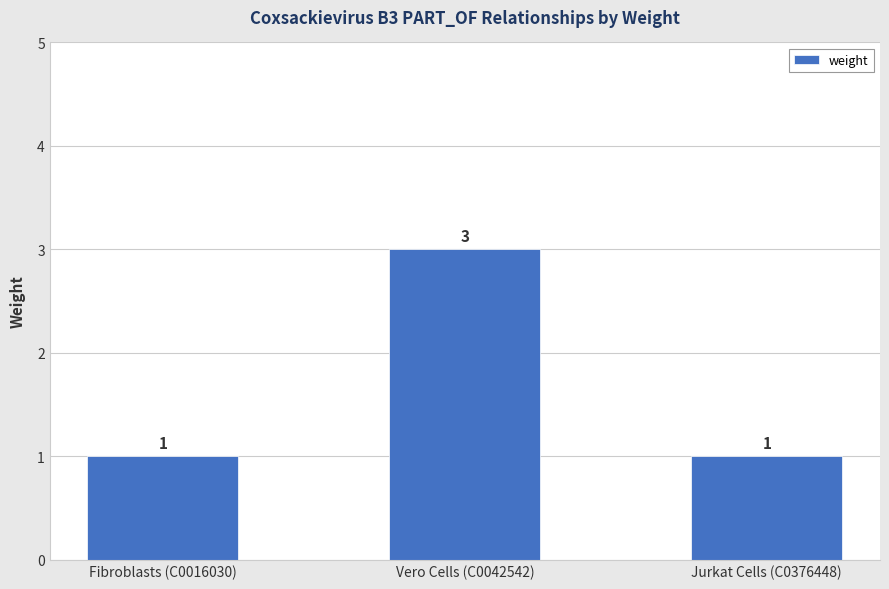

How many distinct data groups are displayed?

1